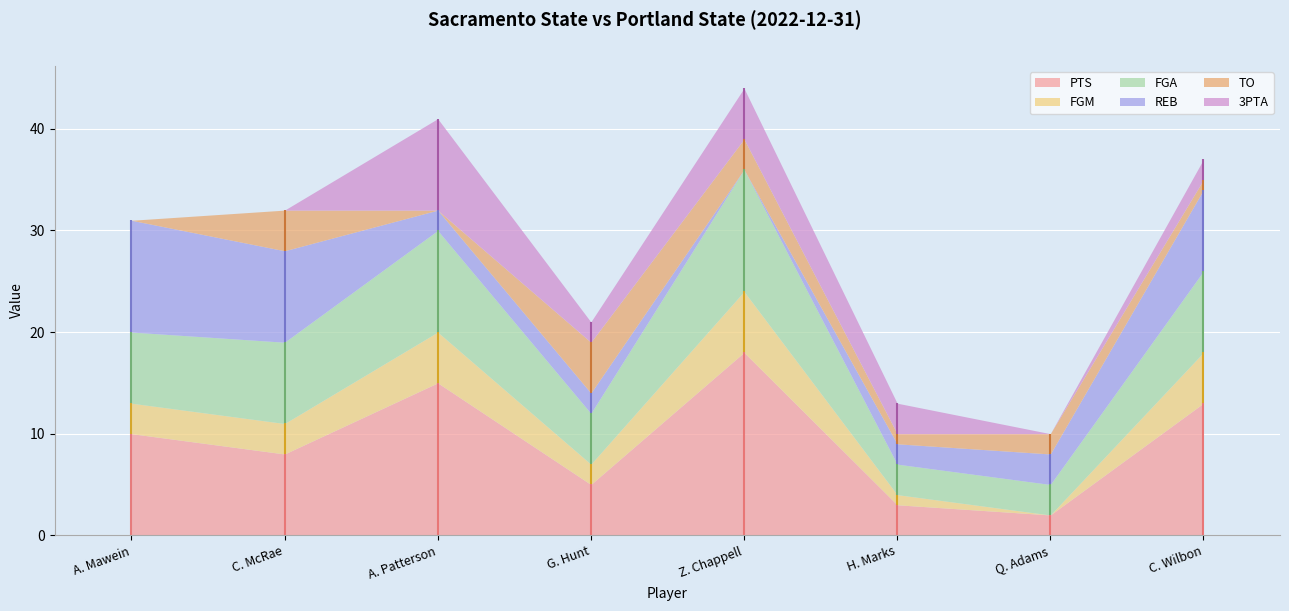

At which category is the sum across all series the highest?

Z. Chappell